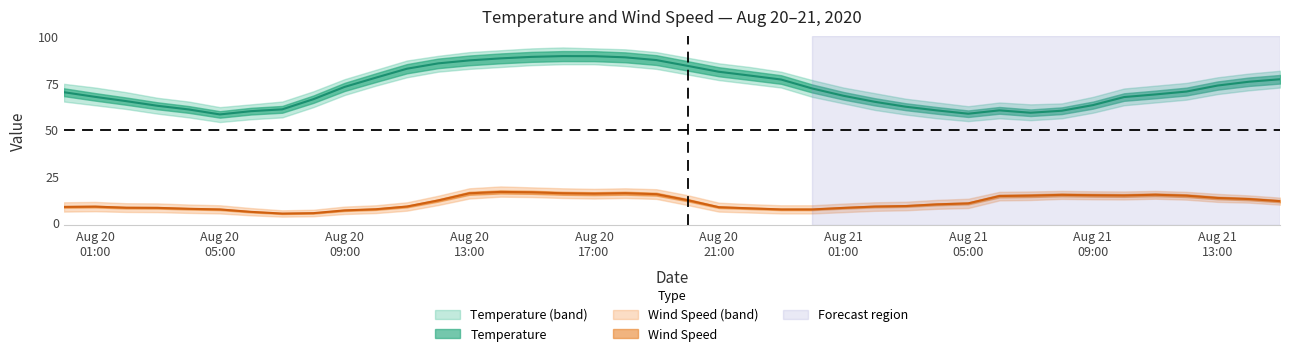

How many data points does each series have?

40